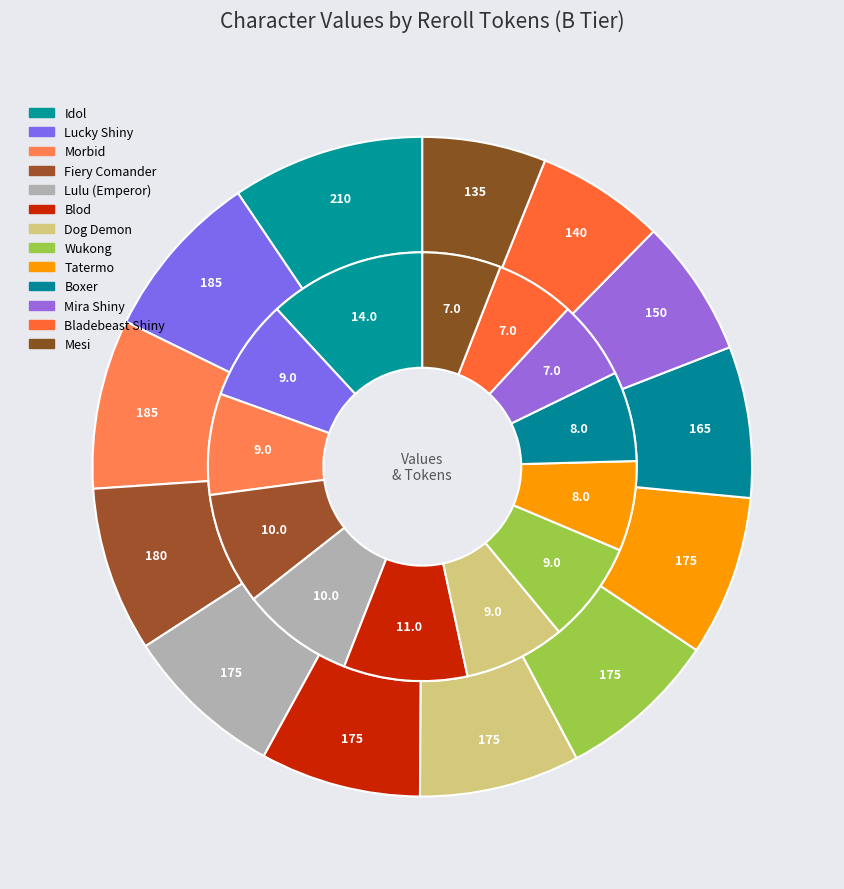

To the nearest percent, what is the difference between the Boxer and Blod slice percentages?

3%